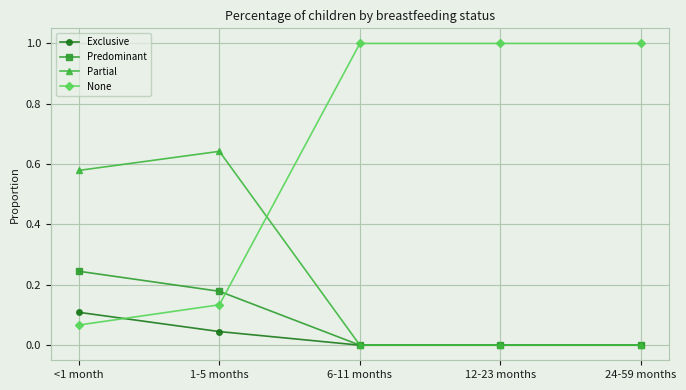

How many data points in None are less than 1?

2